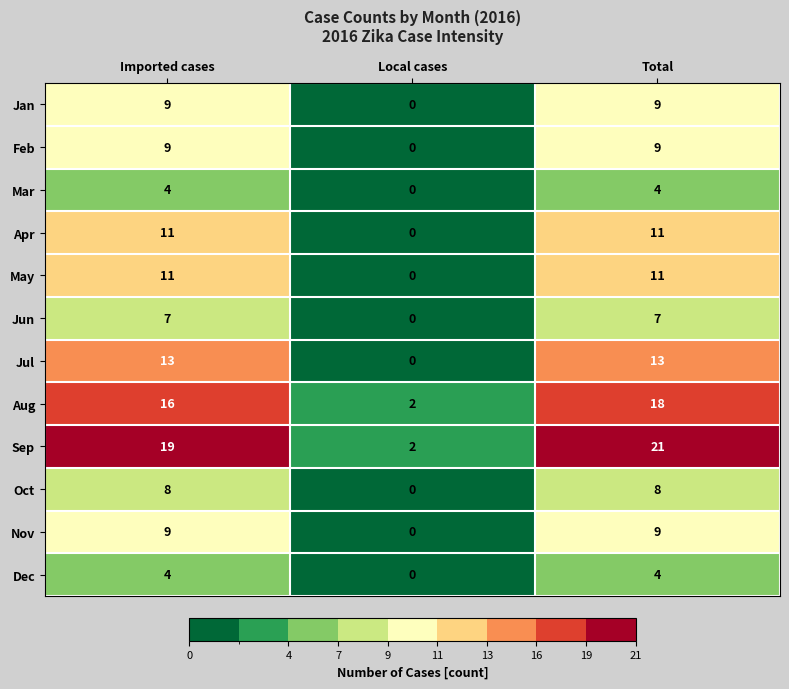

At which label does Aug reach its minimum?

Local cases